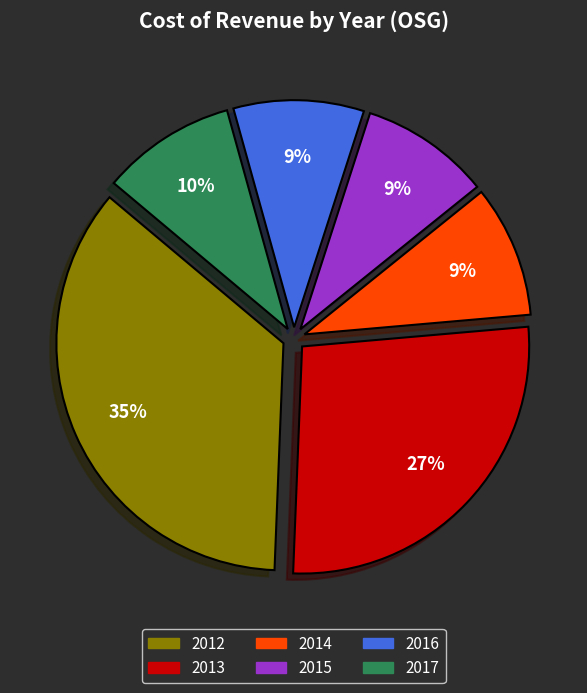

What is the largest slice in the pie chart?

2012